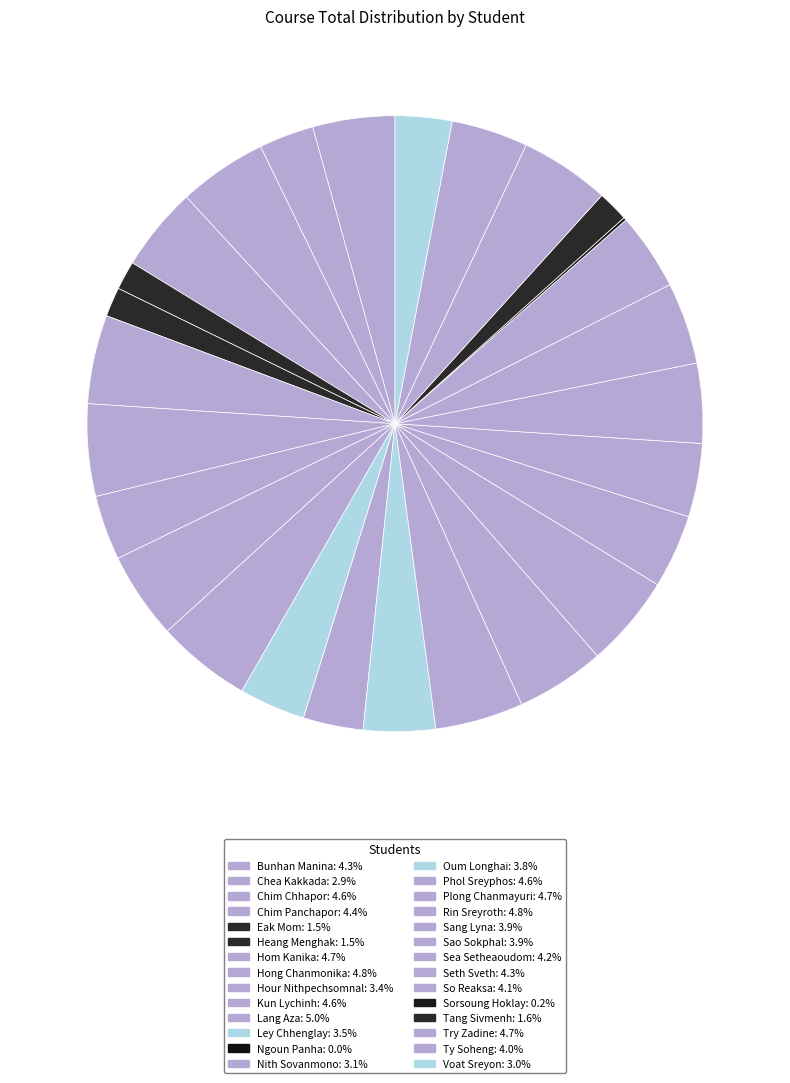

Count the number of slices in the pie.

28